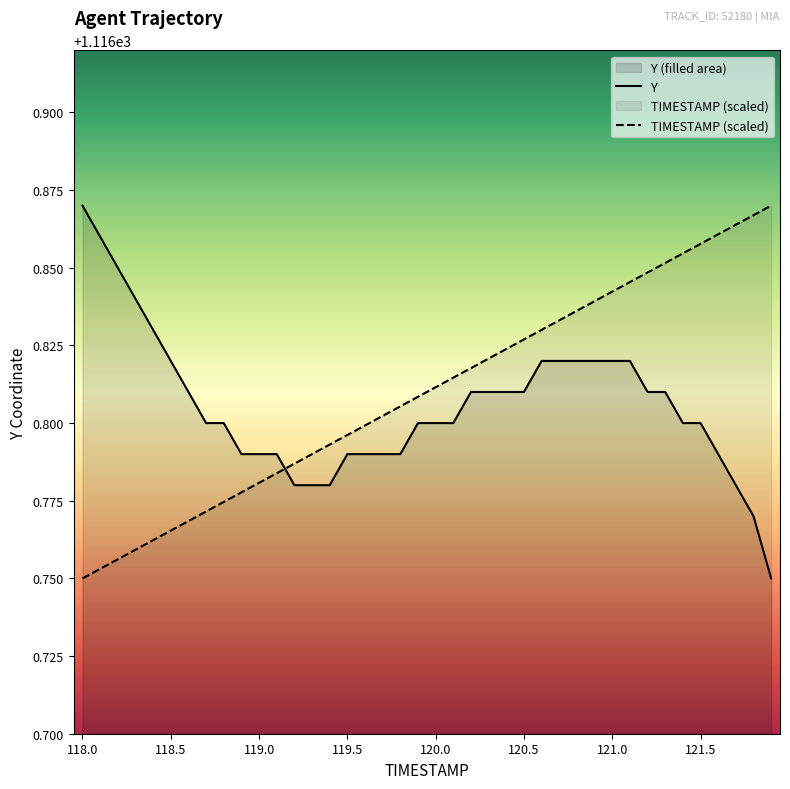

At which category is the sum across all series the highest?

121.1